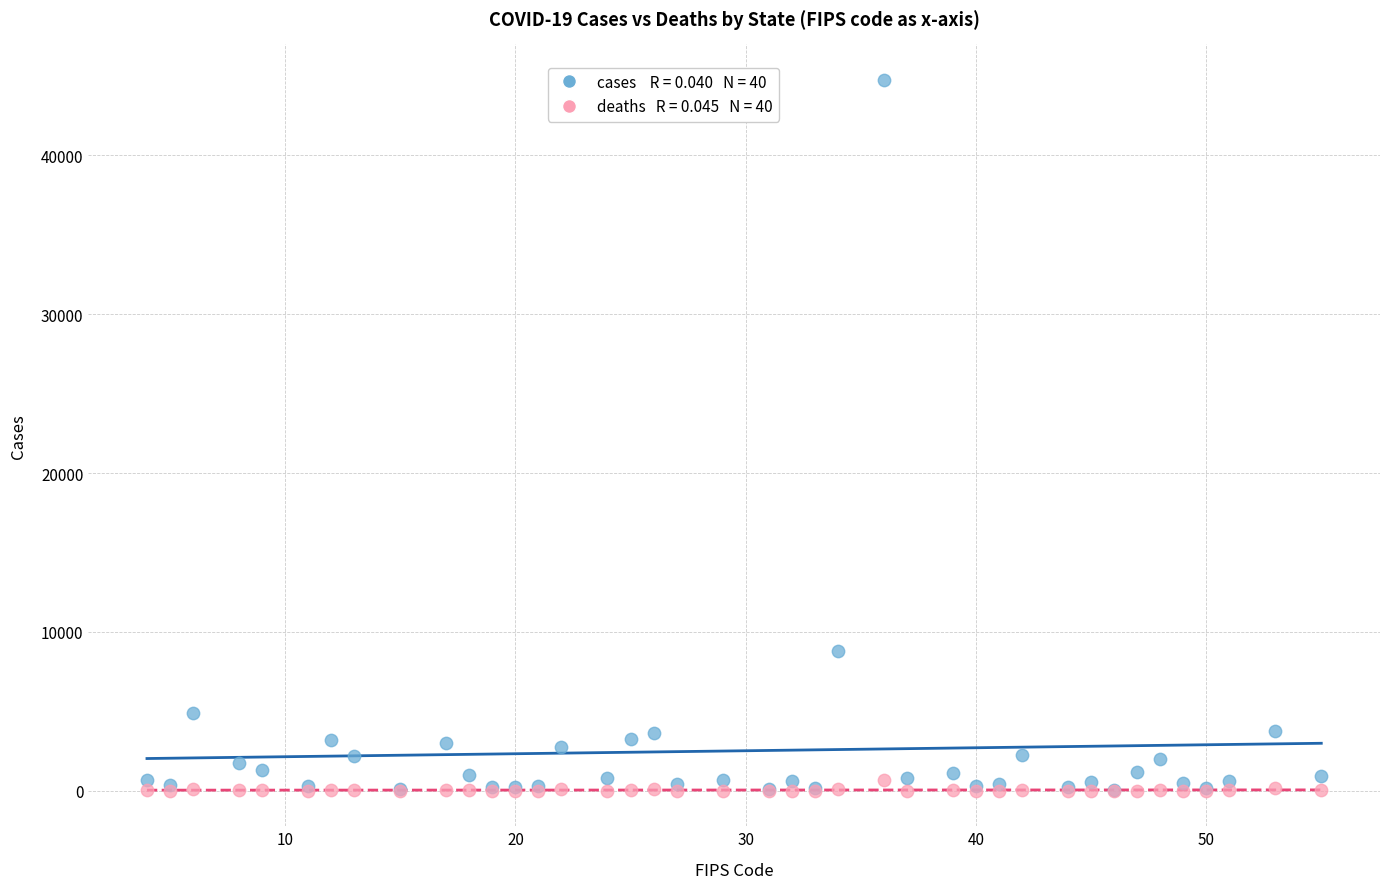

Across all series, what Y value is closest to 22373?

8825